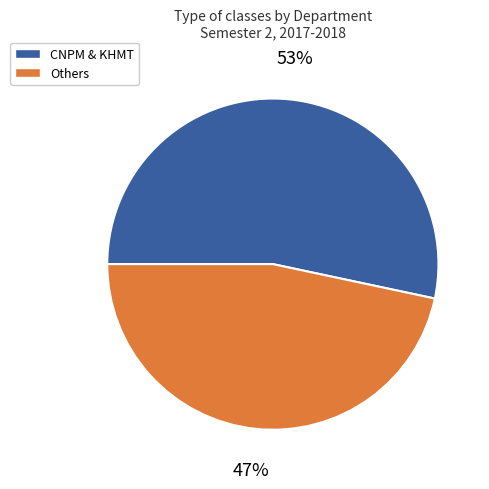

Does any single category account for the majority?

Yes